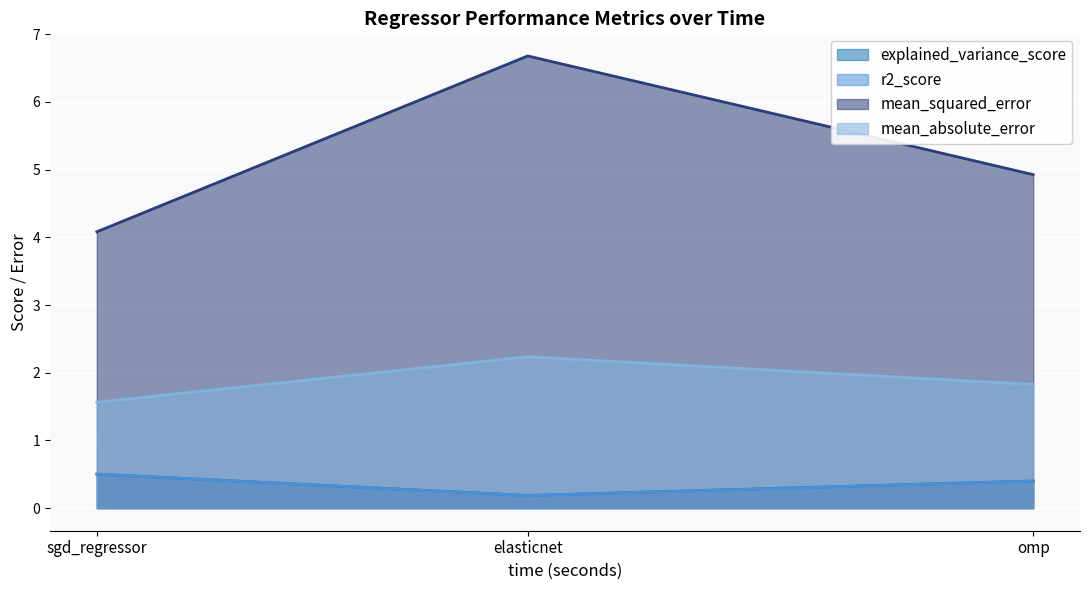

What position from the right is sgd_regressor?

3